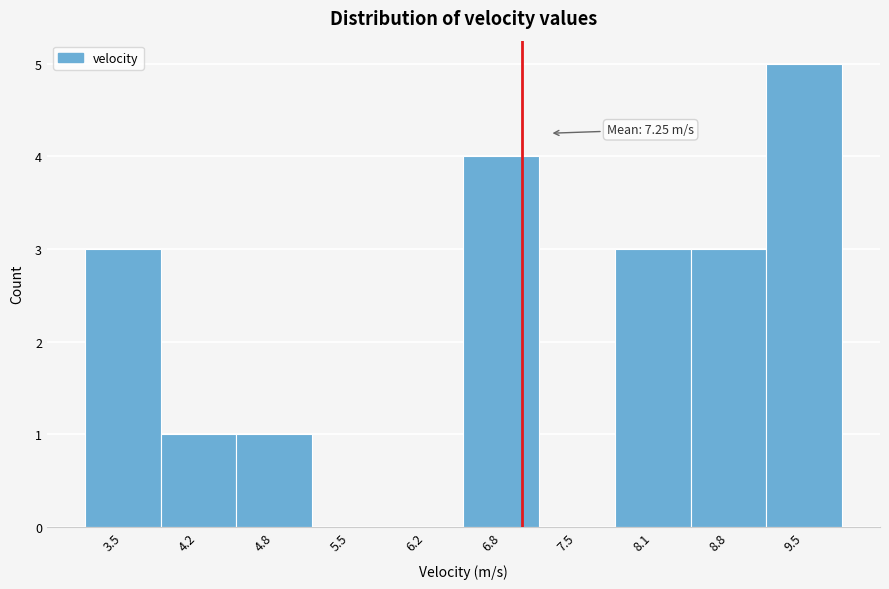

Which range on the x-axis has the tallest bar?

9.1 to 9.8